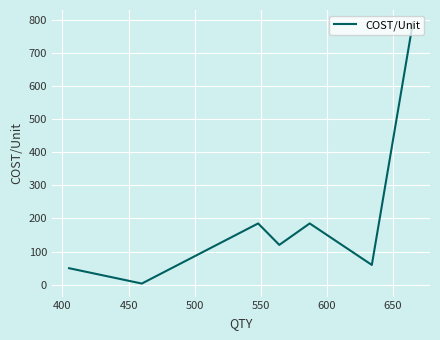

What is the difference between the maximum and second lowest values?

742.6